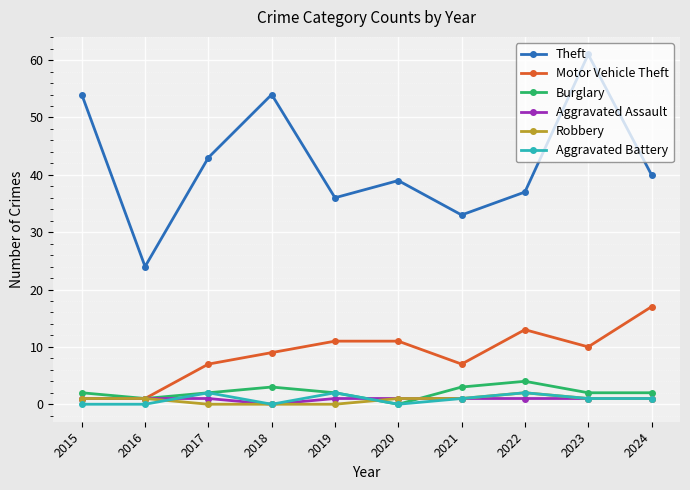

True or false: Burglary and Theft cross at least once.

False